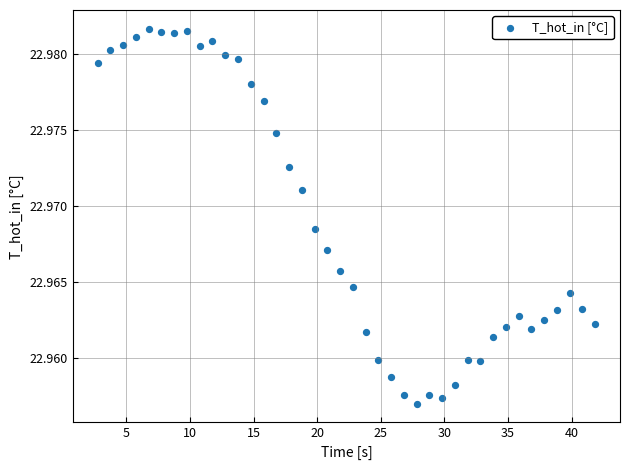

How many points are shown in the scatter plot?

40